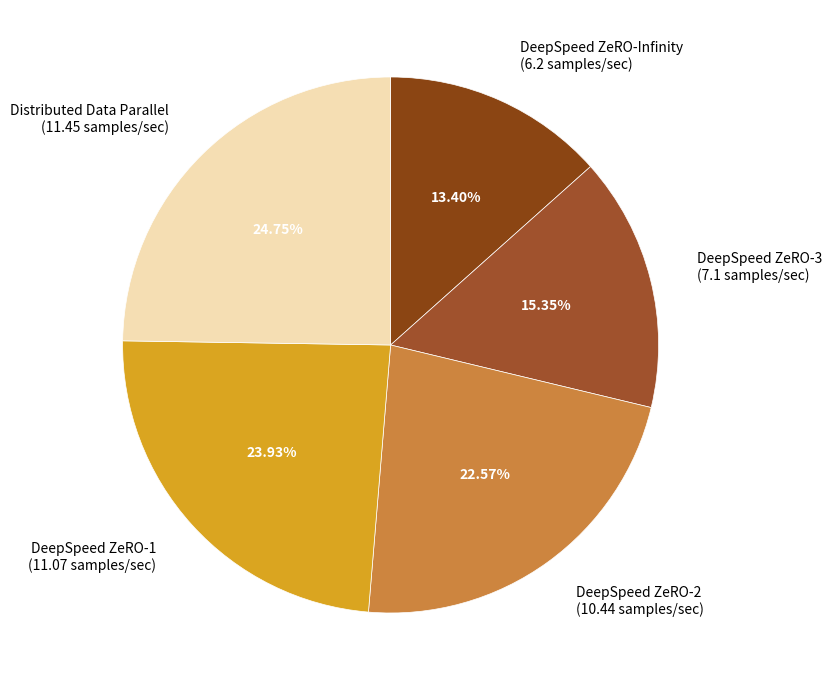

Does DeepSpeed ZeRO-1 represent more than half of the total?

No